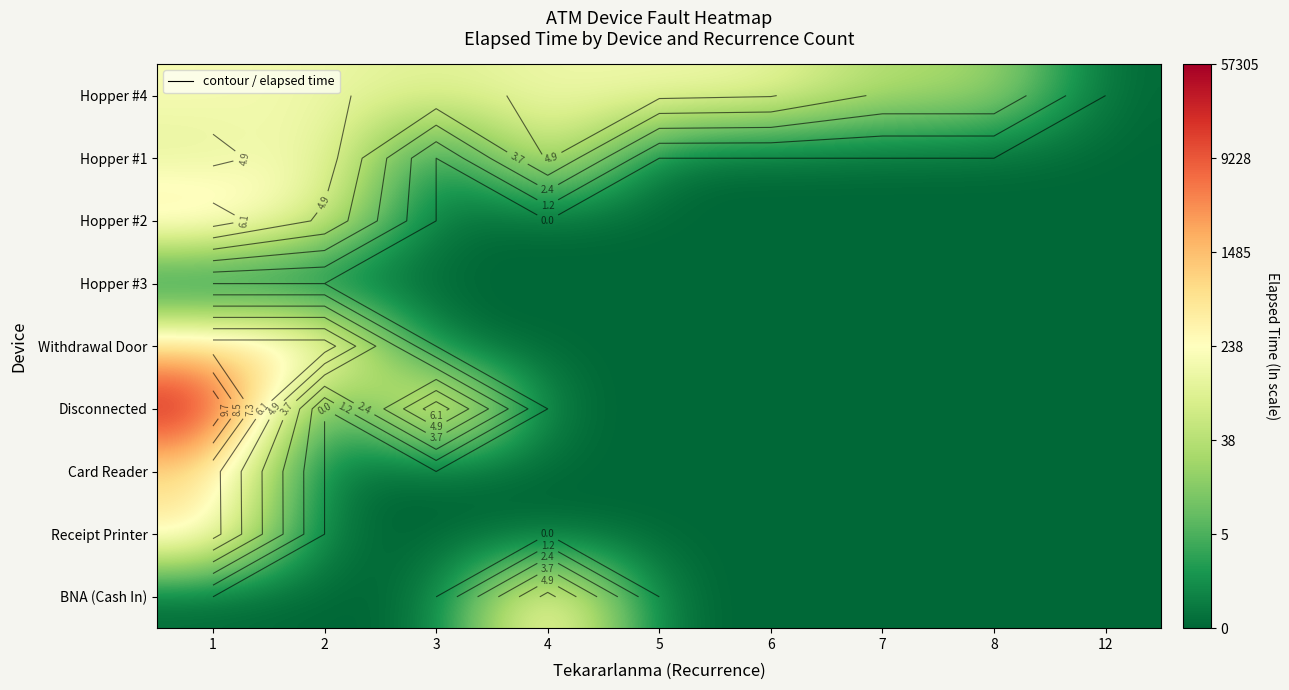

What is the average value of the Card Reader series?

0.7